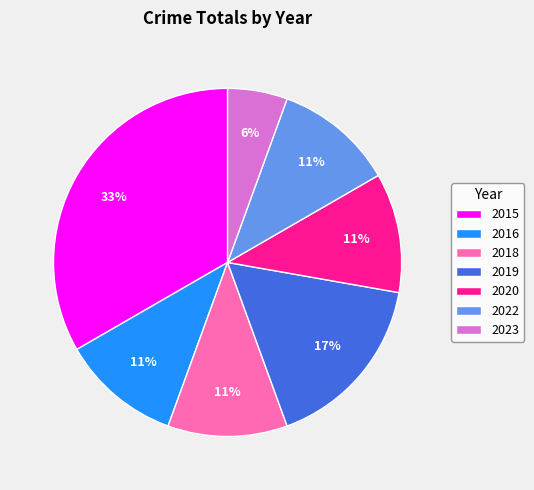

Is the sum of 2016 and 2020 greater than half?

No